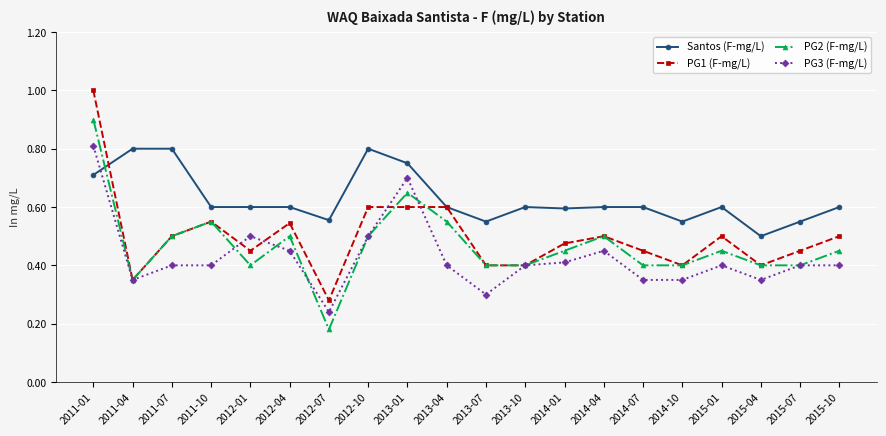

What position from the right is 2014-01?

8